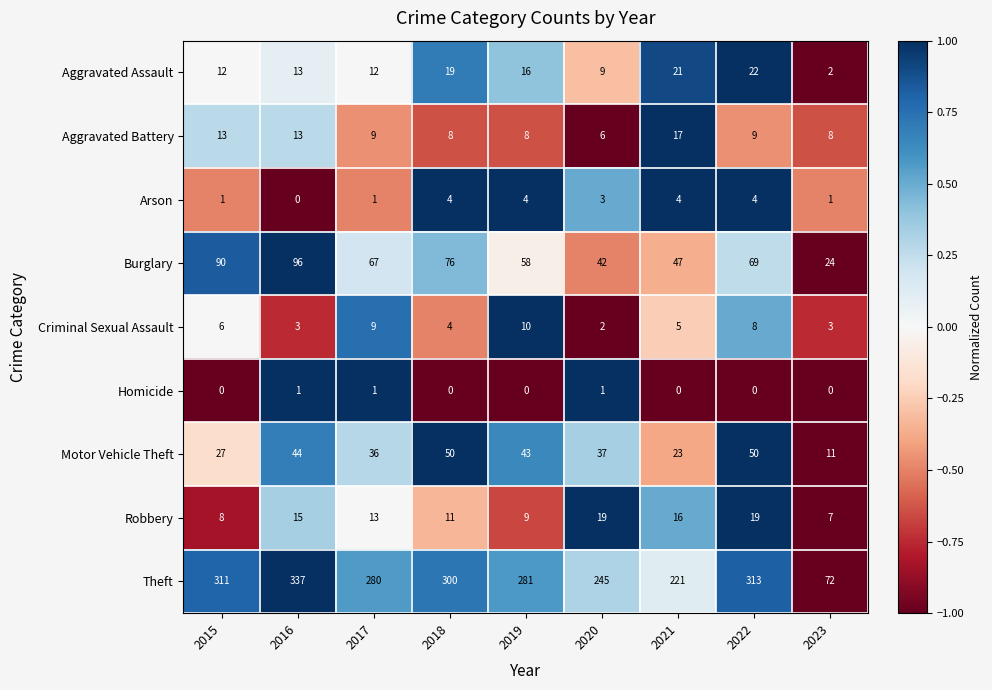

What is the sum of all Criminal Sexual Assault values?

50